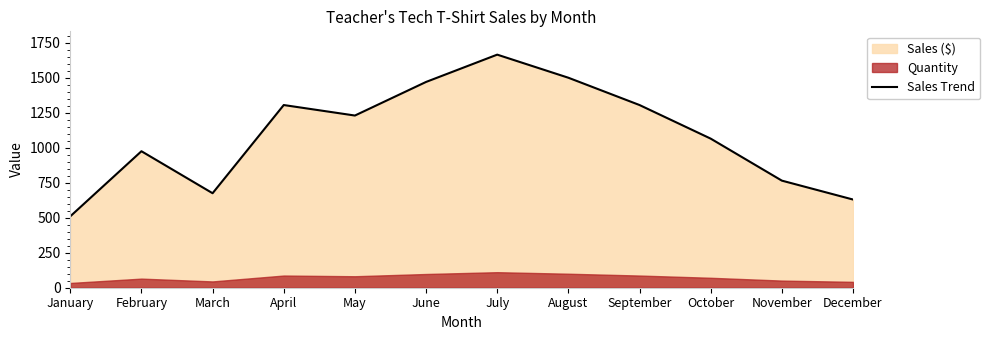

Reading left to right, what are all the values shown in this chart?

510	975	675	1305	1230	1470	1665	1500	1305	1065	765	630